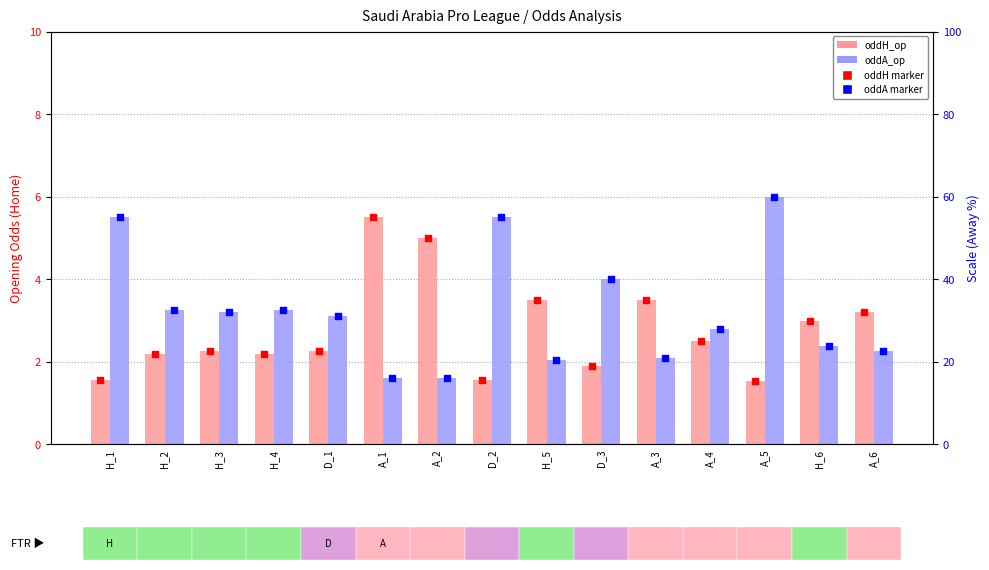

At how many categories does at least one series exceed 1?

15